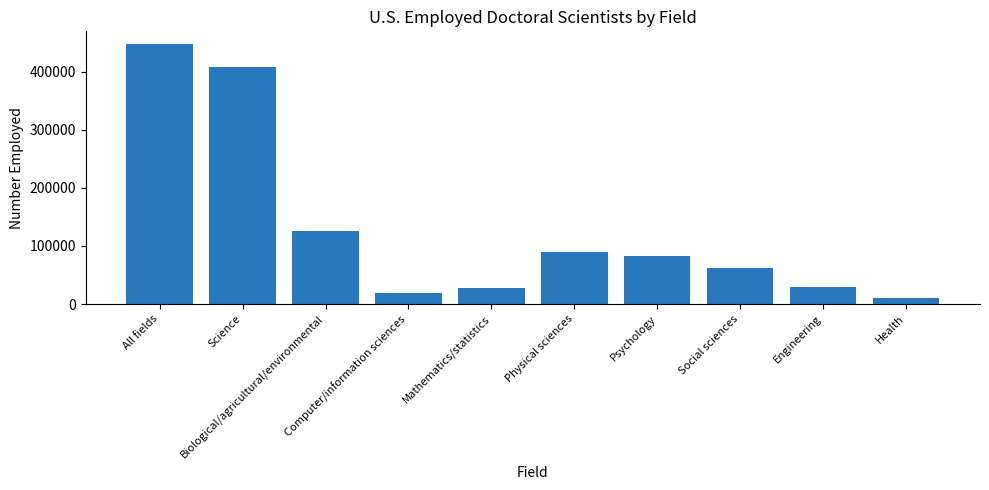

Are the bars horizontal?

No